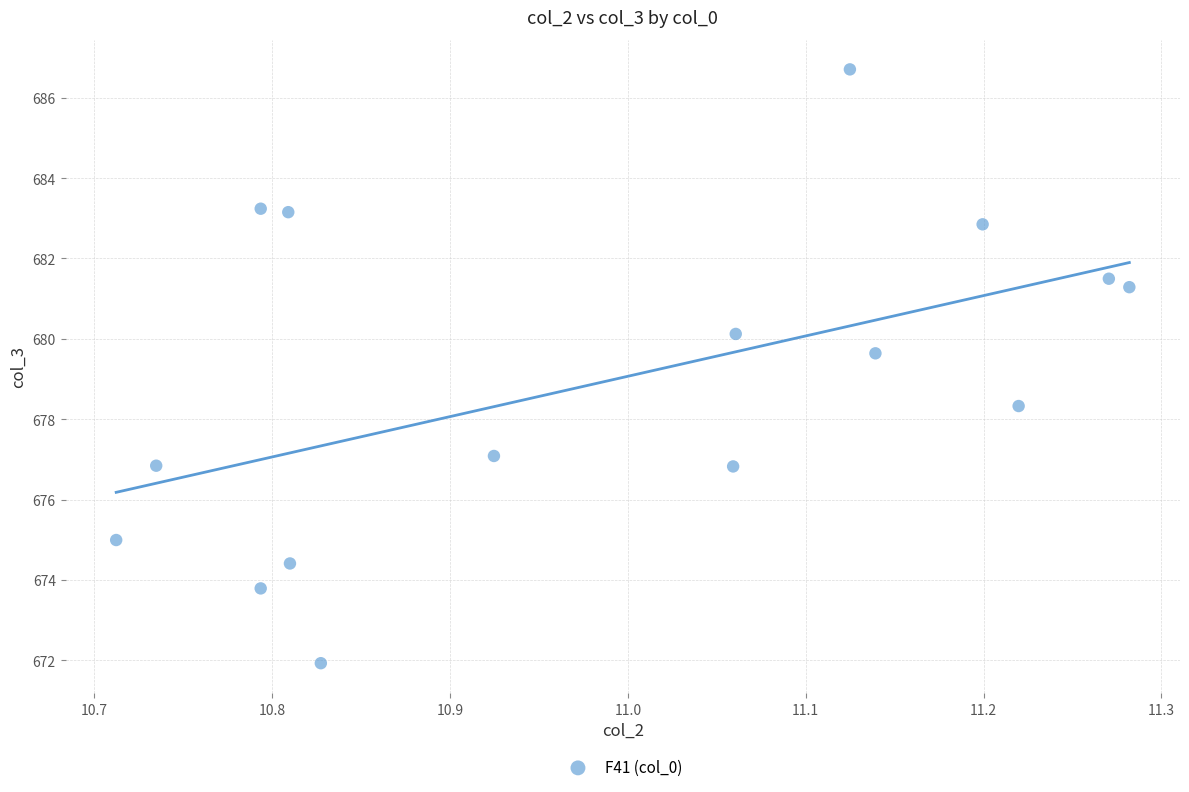

What is the range of Y values (max minus min)?

14.8